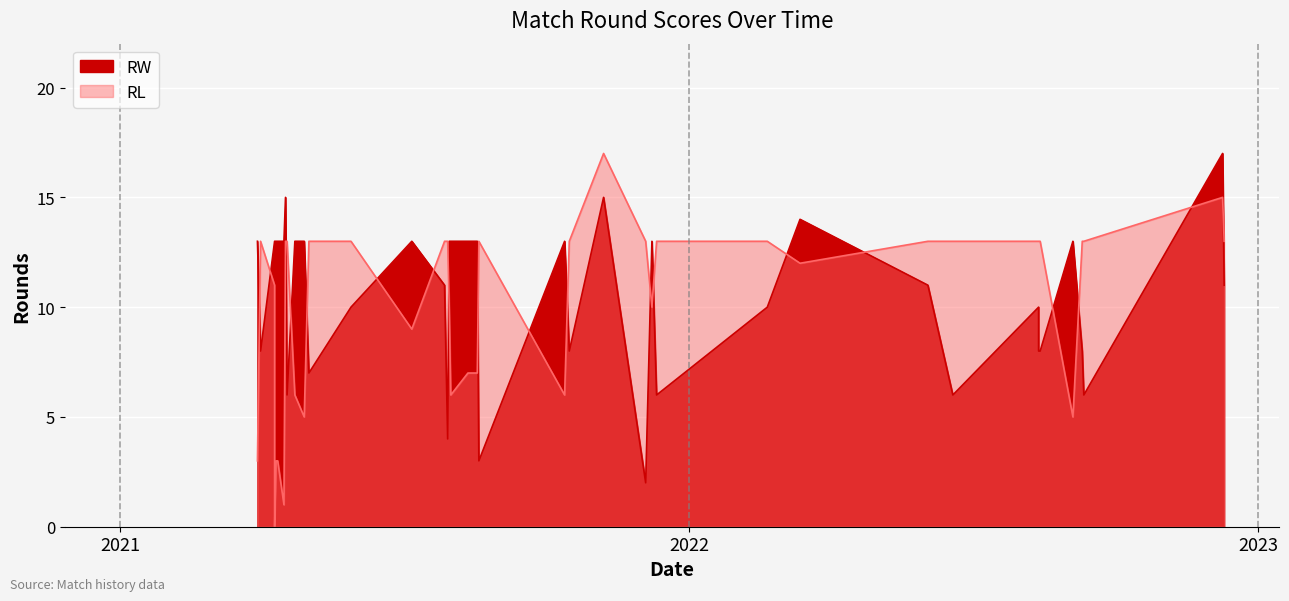

Which series has the largest total across all categories?

RW